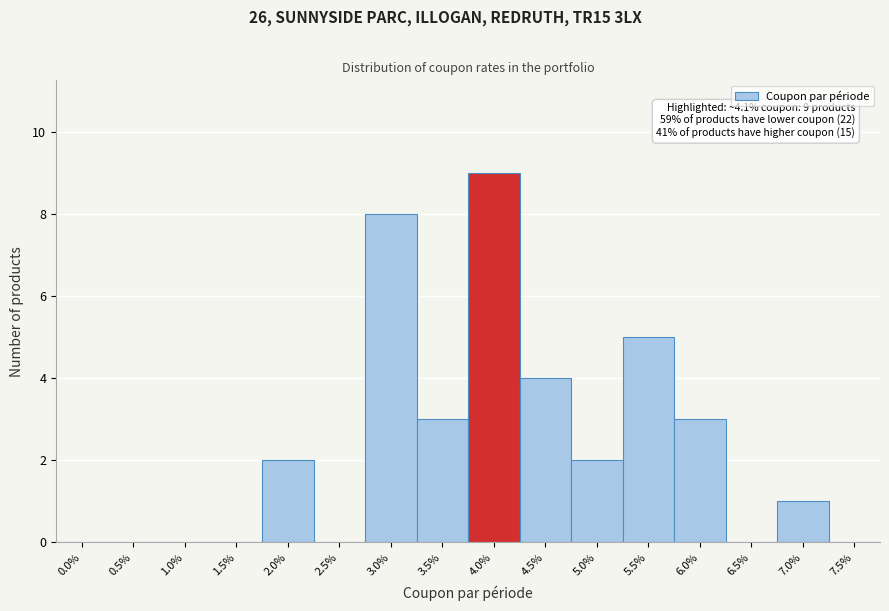

Reading left to right, list all the values displayed in this chart.

0.0%=0	0.5%=0	1.0%=0	1.5%=0	2.0%=2	2.5%=0	3.0%=8	3.5%=3	4.0%=9	4.5%=4	5.0%=2	5.5%=5	6.0%=3	6.5%=0	7.0%=1	7.5%=0